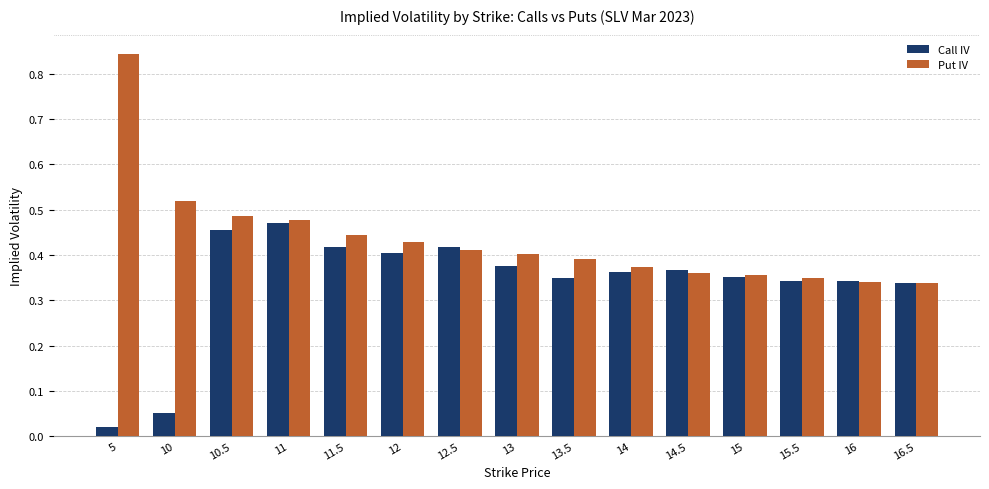

At how many categories does at least one series exceed 0?

15